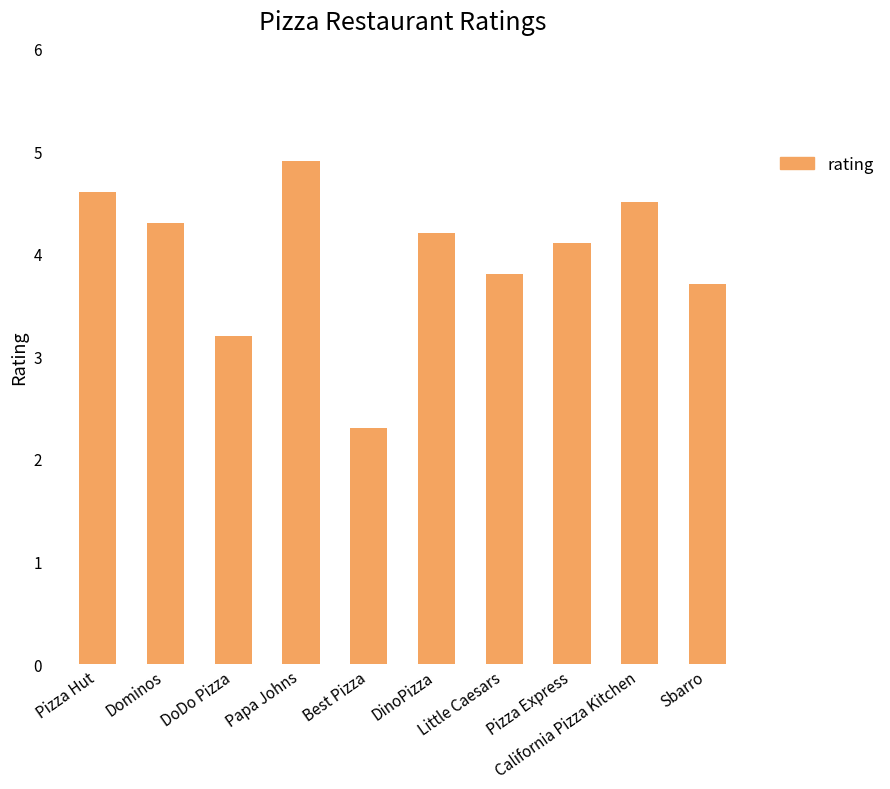

What position from the left is Little Caesars?

7